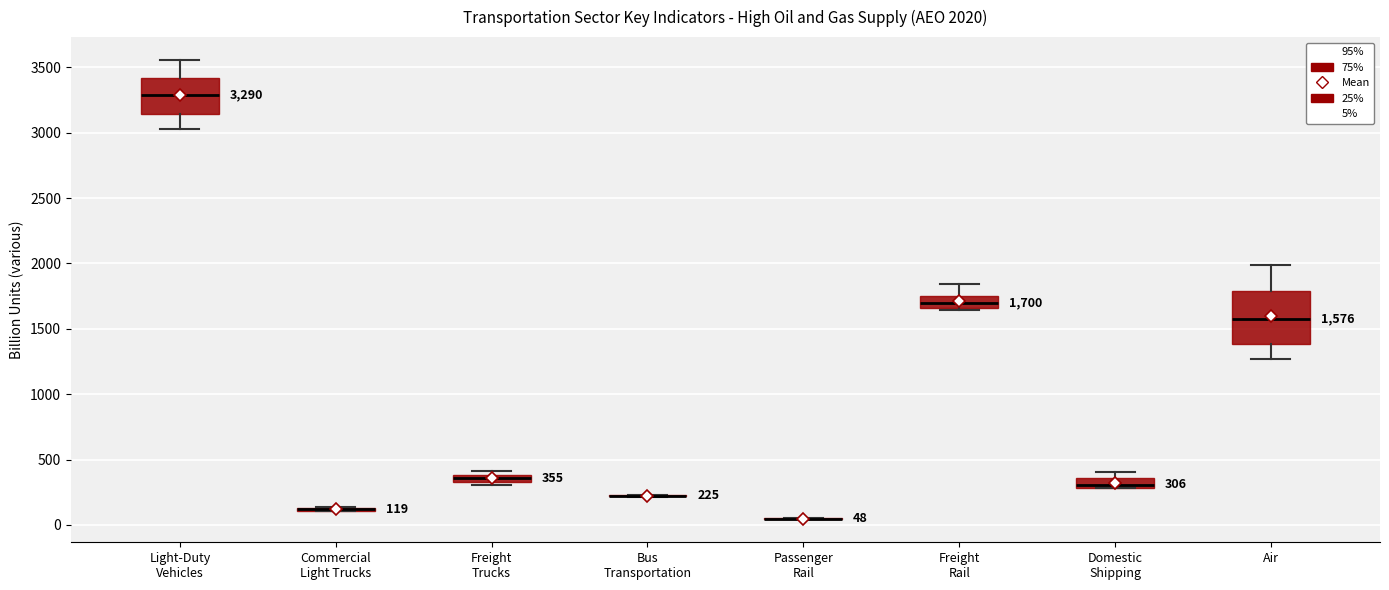

Which box is the tallest, from its lower edge to its upper edge?

Air